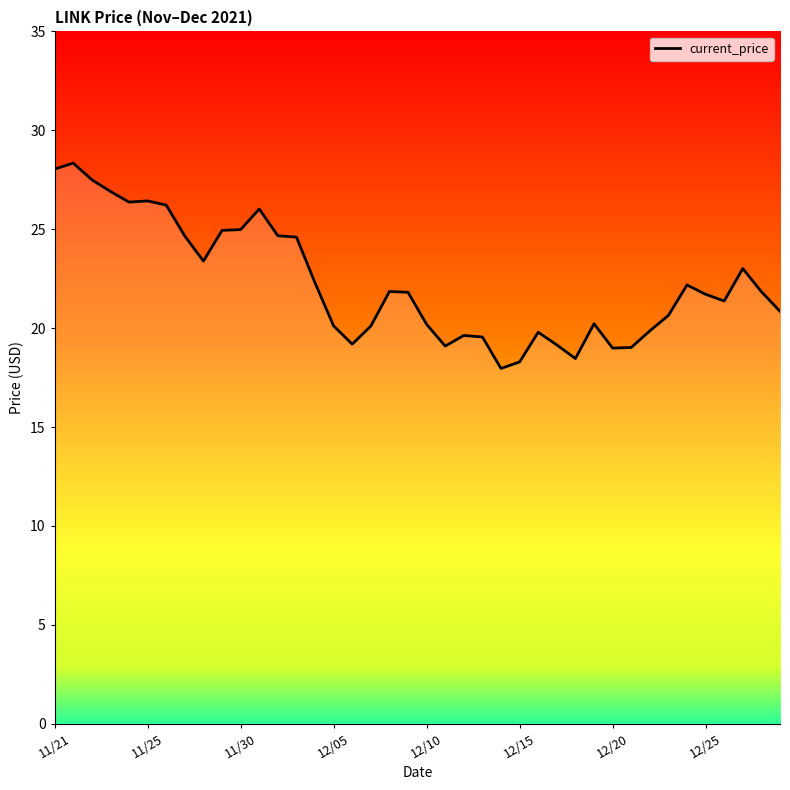

What is the minimum value shown in the chart?

18.0